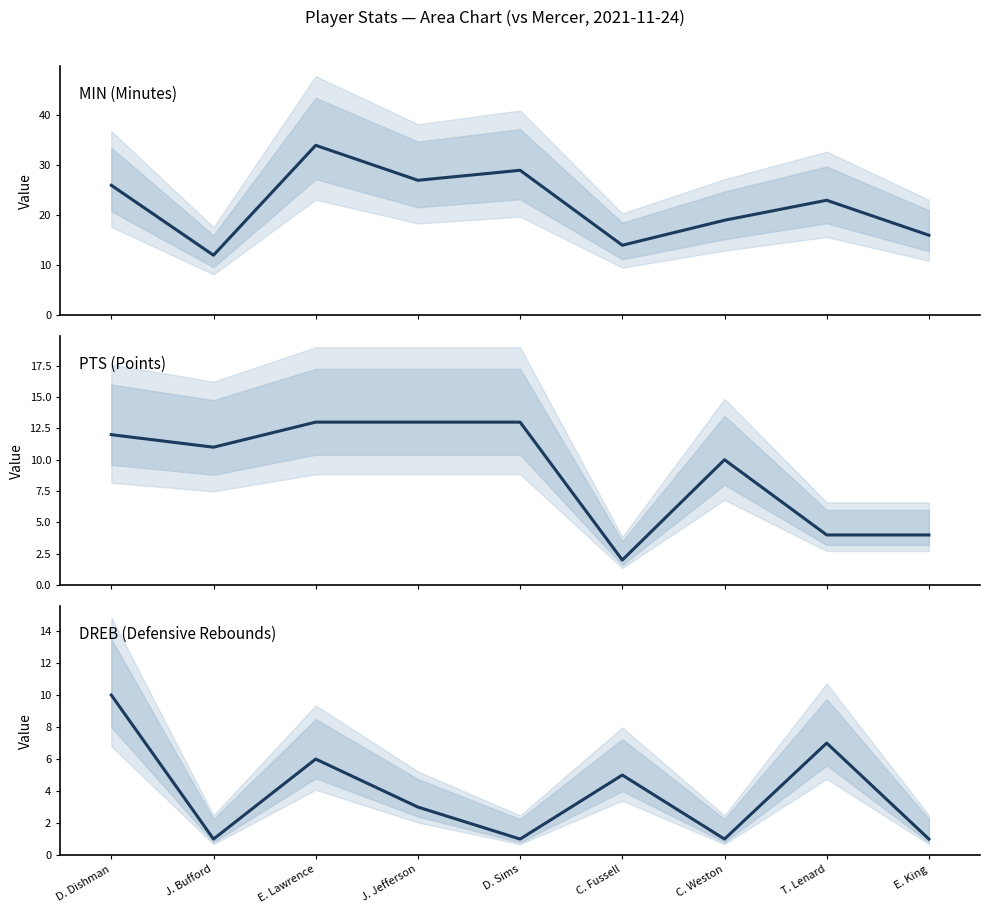

List the labels in order of DREB value, largest first.

D. Dishman, T. Lenard, E. Lawrence, C. Fussell, J. Jefferson, J. Bufford, D. Sims, C. Weston, E. King